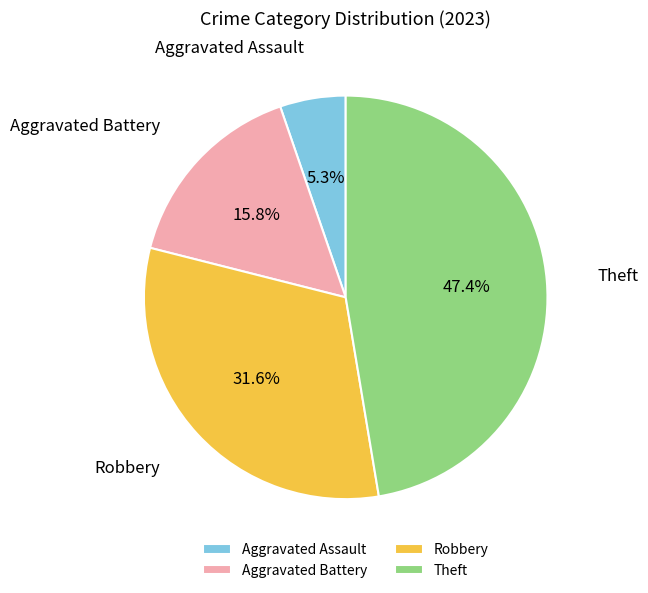

Does any single category account for the majority?

No